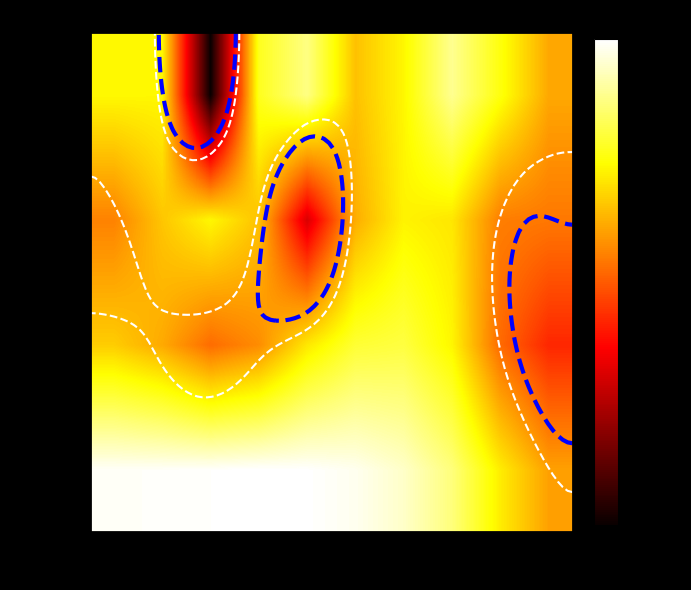

At how many categories does at least one series exceed -1?

8